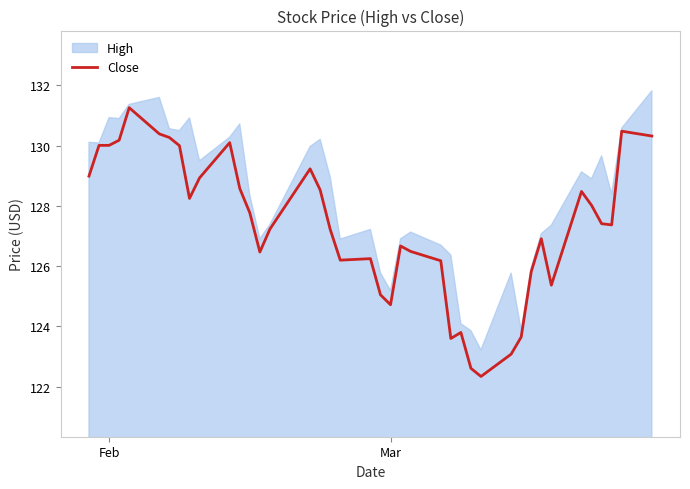

How many data points are less than 127?

17